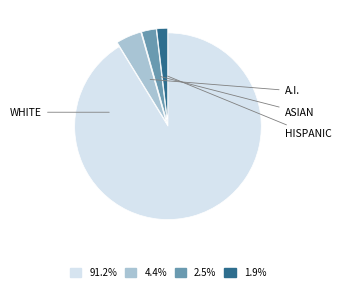

Does any single category account for the majority?

Yes